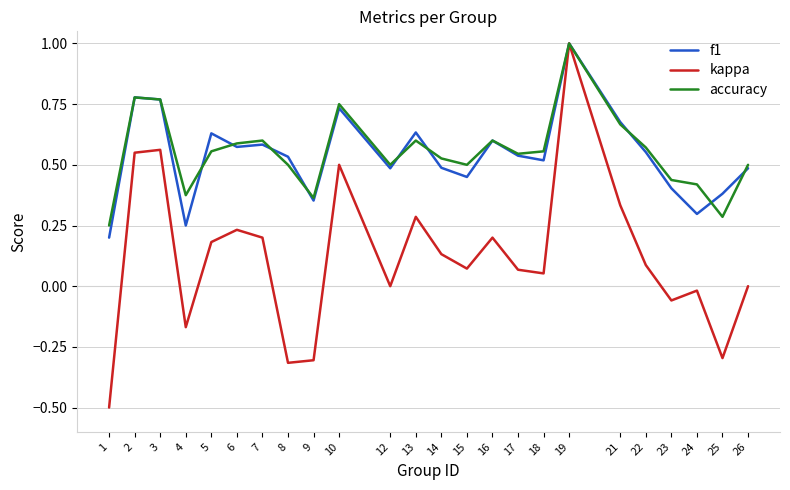

The value of f1 at 4 is 0.4. True or false?

False